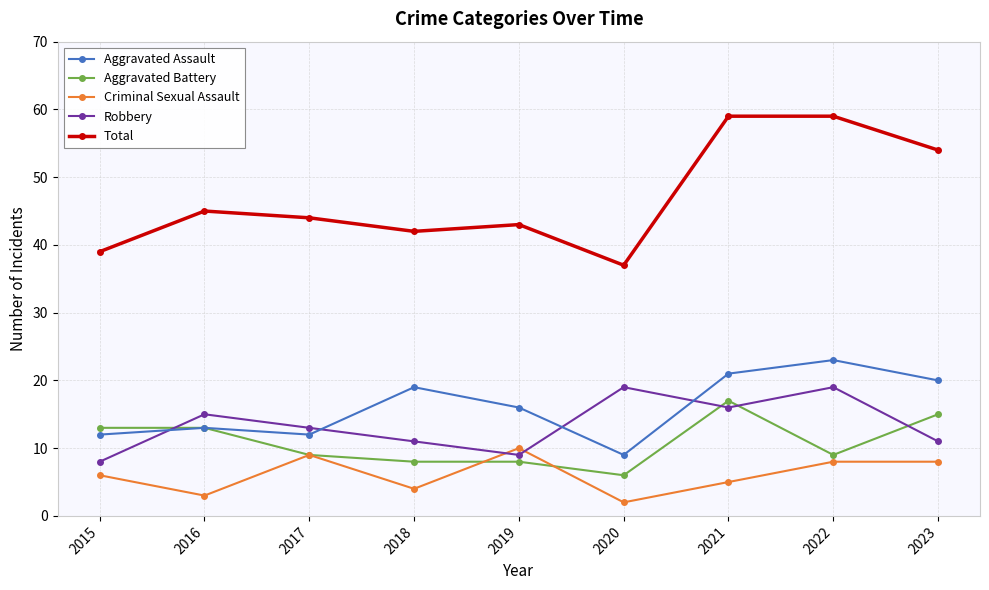

How many lines are shown in the chart?

5